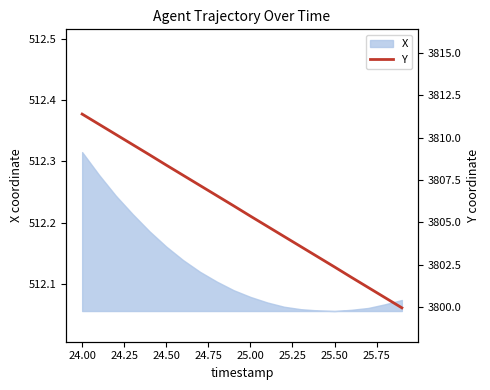

The chart shows a value of 5666.5 at 25.25. True or false?

False